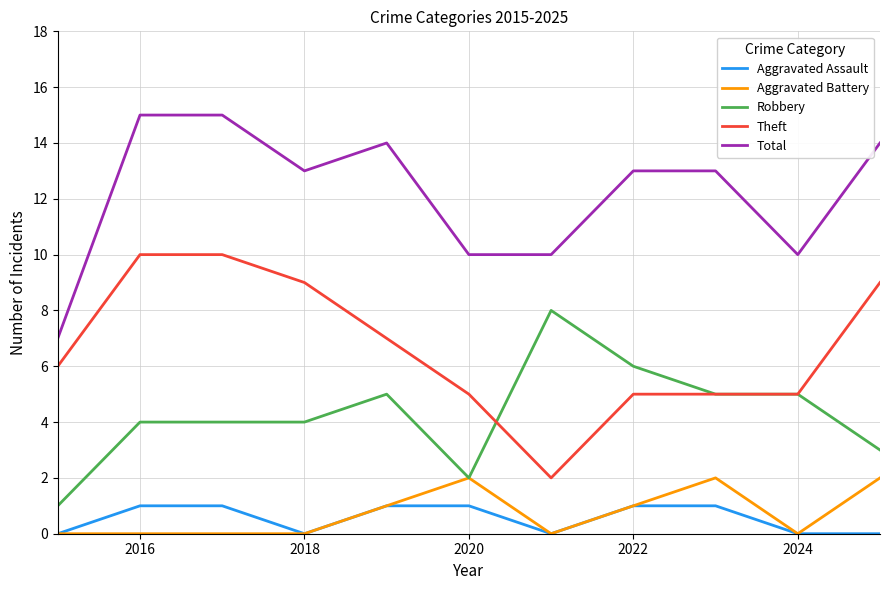

List the series in order of their peak value, highest first.

Total, Theft, Robbery, Aggravated Battery, Aggravated Assault